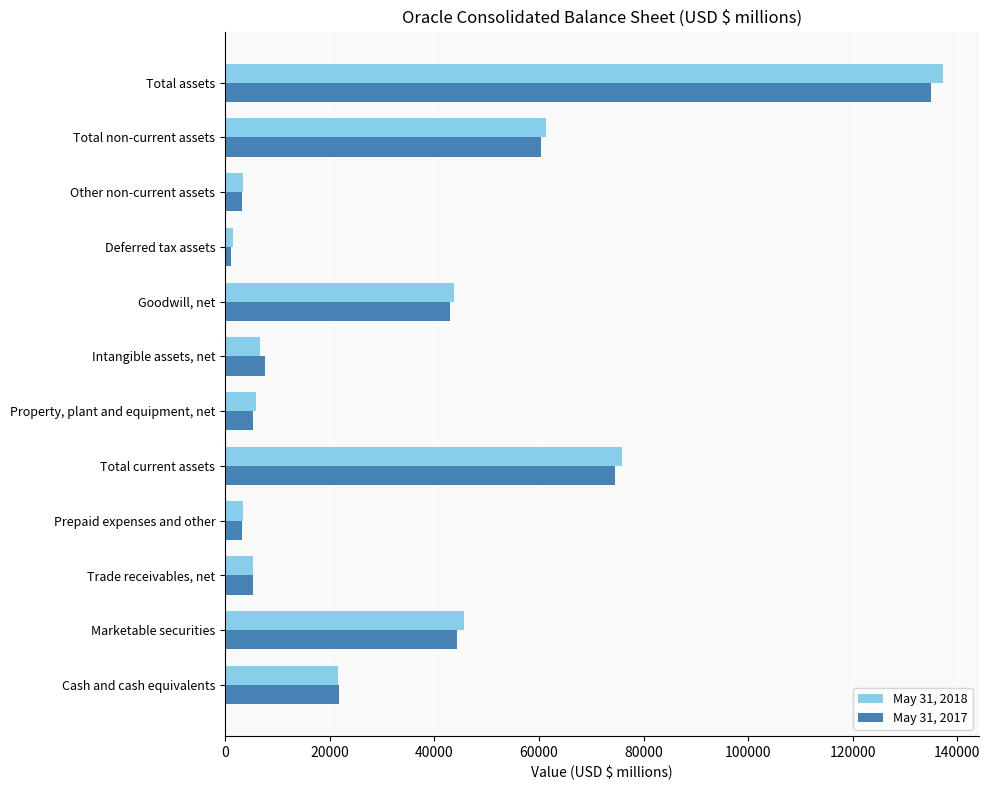

Which series has the widest spread of values?

May 31, 2018